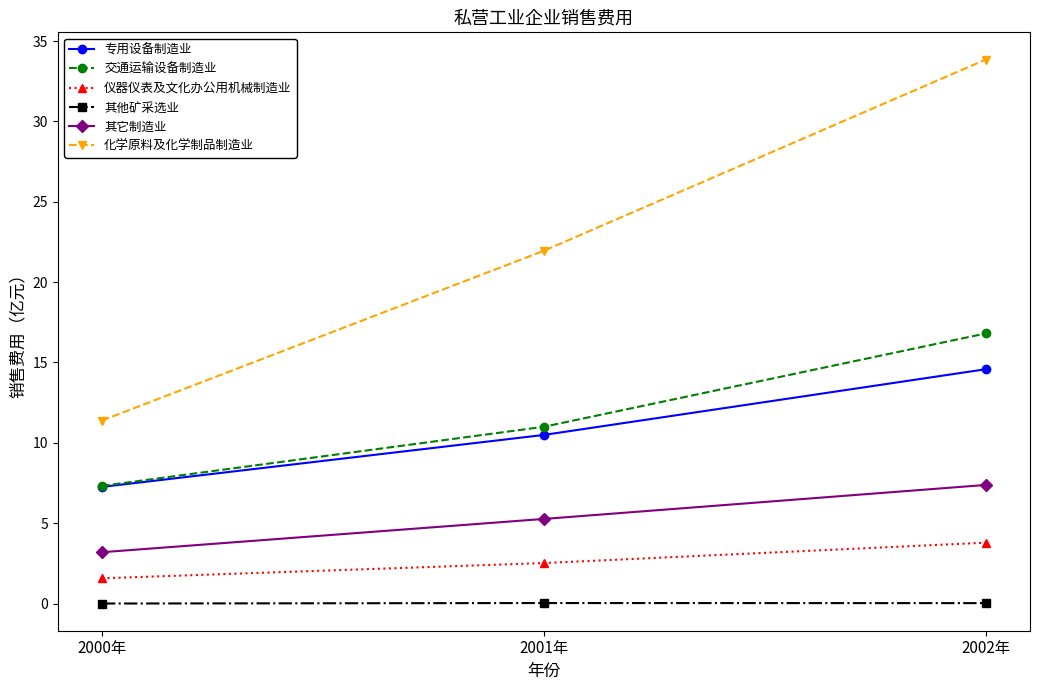

What is the average value of the 专用设备制造业 series?

10.8